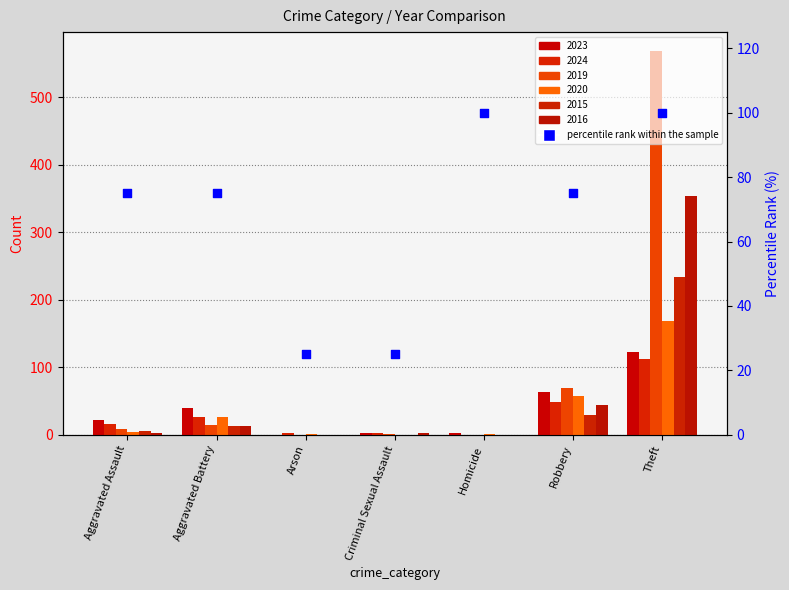

Approximately how many times larger is the value at Aggravated Assault compared to Aggravated Battery?

1.0